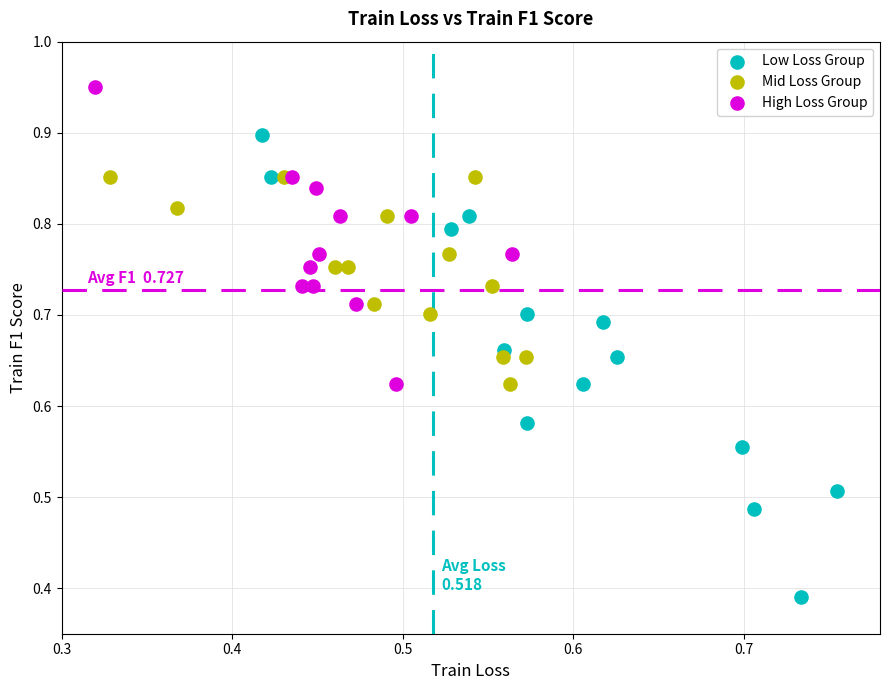

Which series contains the lowest Y value?

Low Loss Group